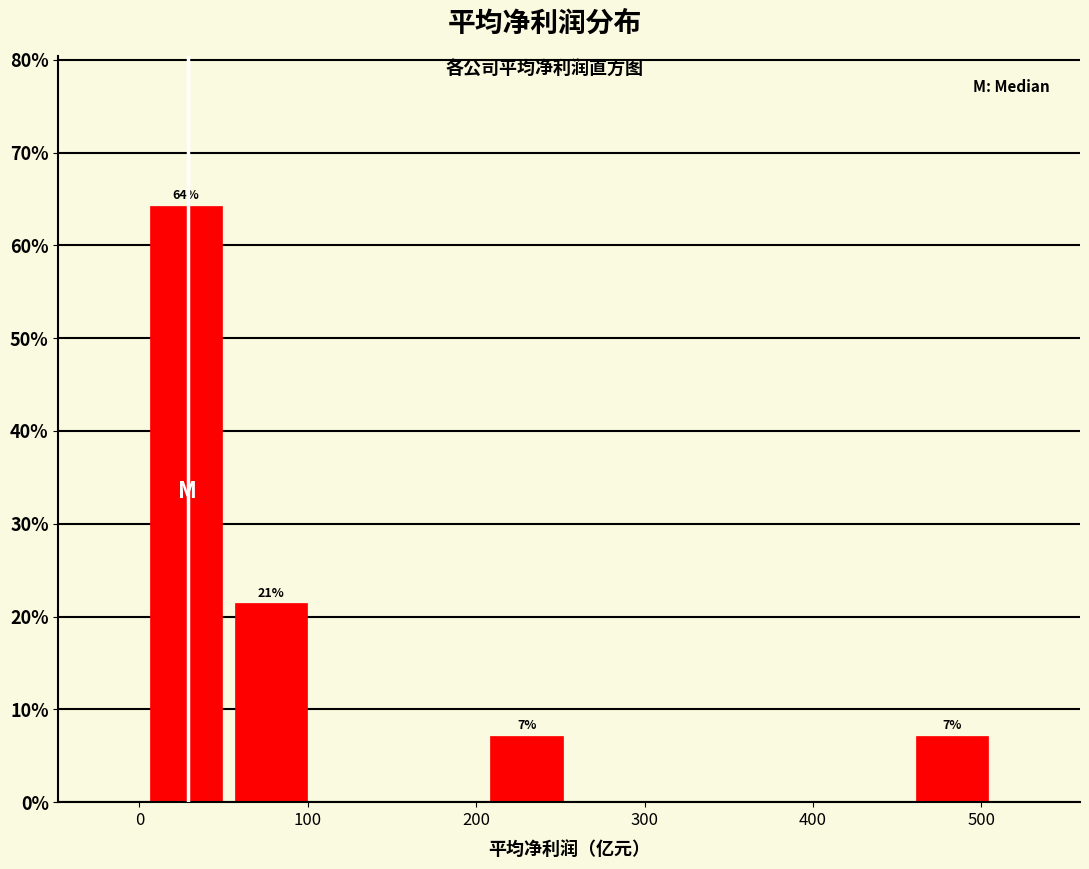

Which range on the x-axis has the tallest bar?

0 to 50